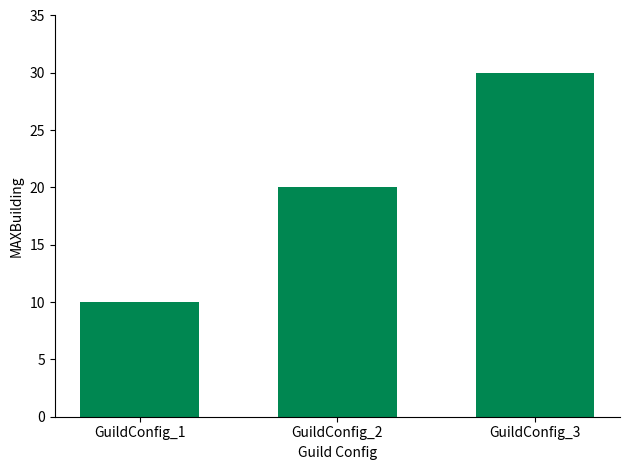

Reading right to left, extract all data points from this chart.

GuildConfig_3=30	GuildConfig_2=20	GuildConfig_1=10